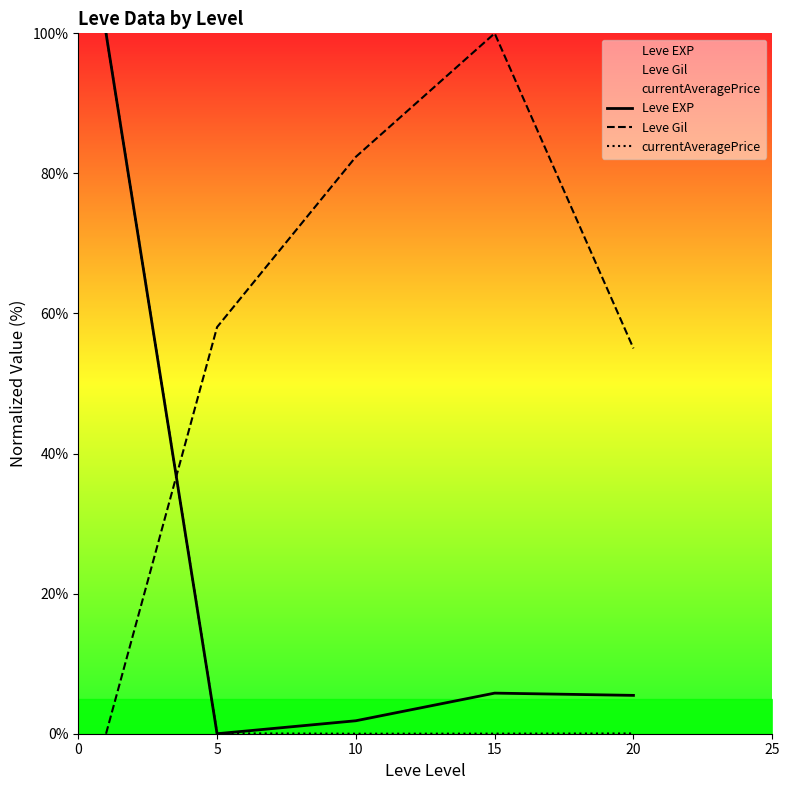

Does the chart display data point markers on the line(s)?

No